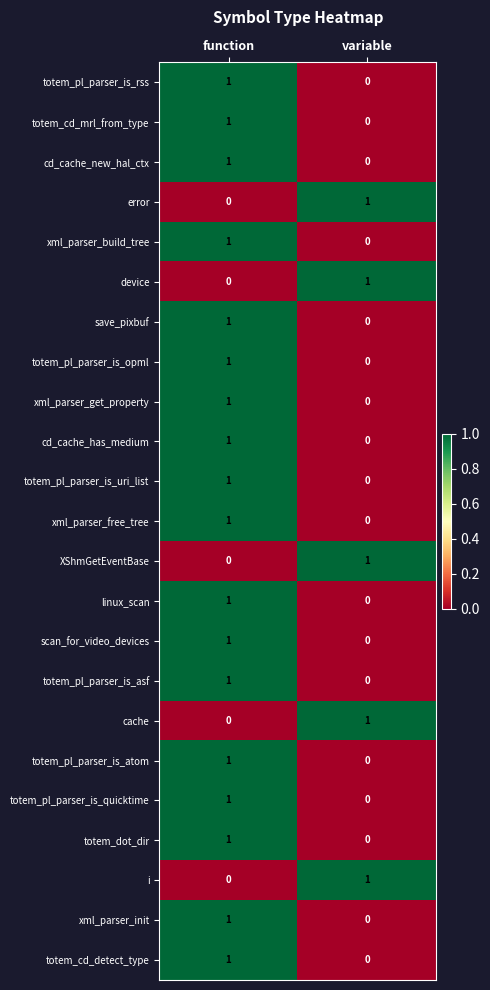

Where is xml_parser_get_property nearest to the value 0?

variable